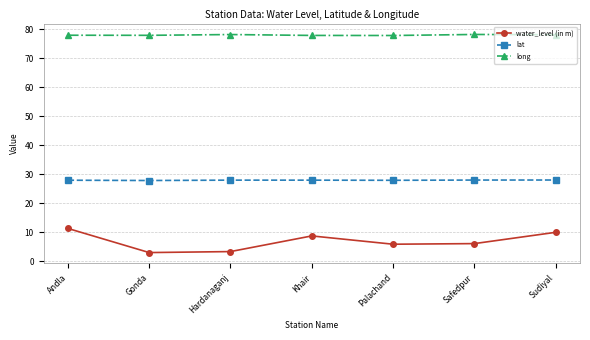

Rank the series at Safedpur from highest to lowest value.

long, lat, water_level (in m)